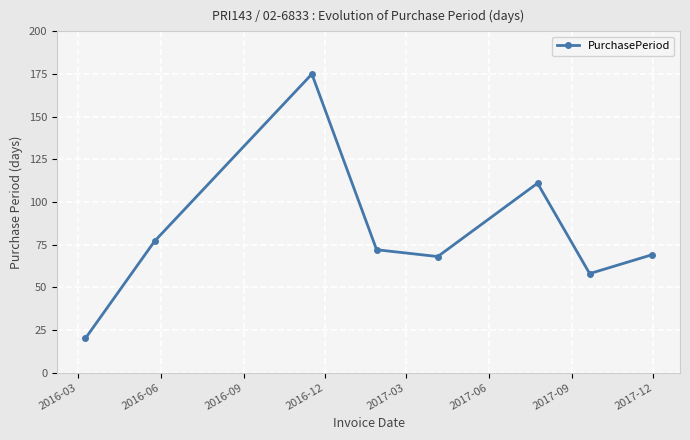

What is the value of the 6th point from the left?

111